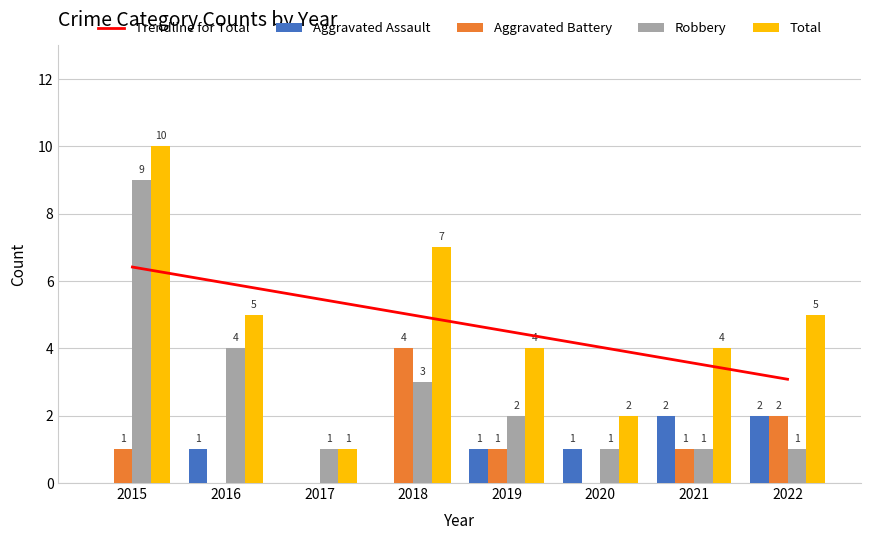

At how many categories does at least one series exceed 5?

2